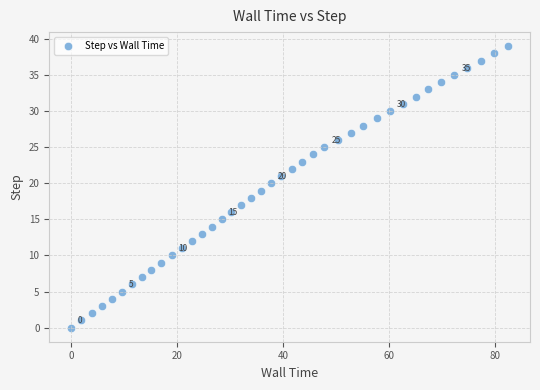

What is the range of Y values (max minus min)?

39